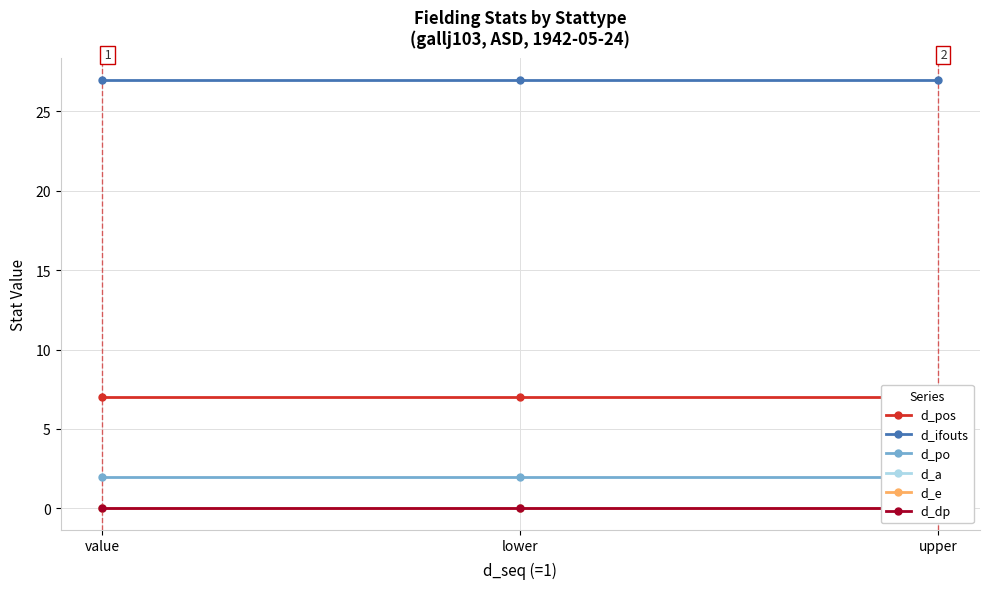

What is the value of the d_ifouts point at the 2nd from the left?

27